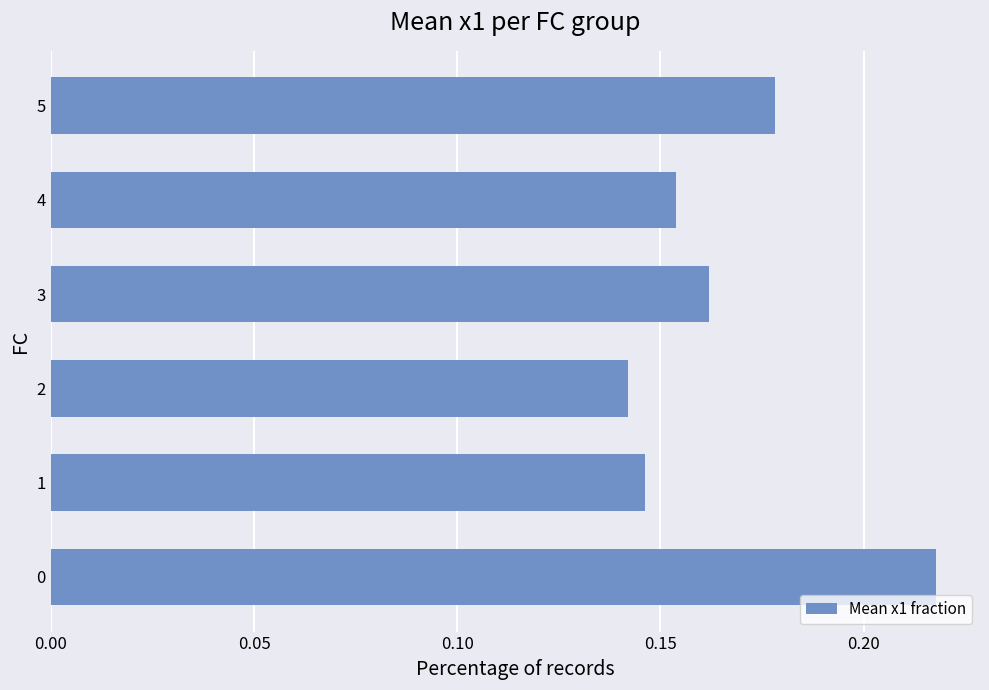

Rank the categories by value from lowest to highest.

2, 1, 4, 3, 5, 0